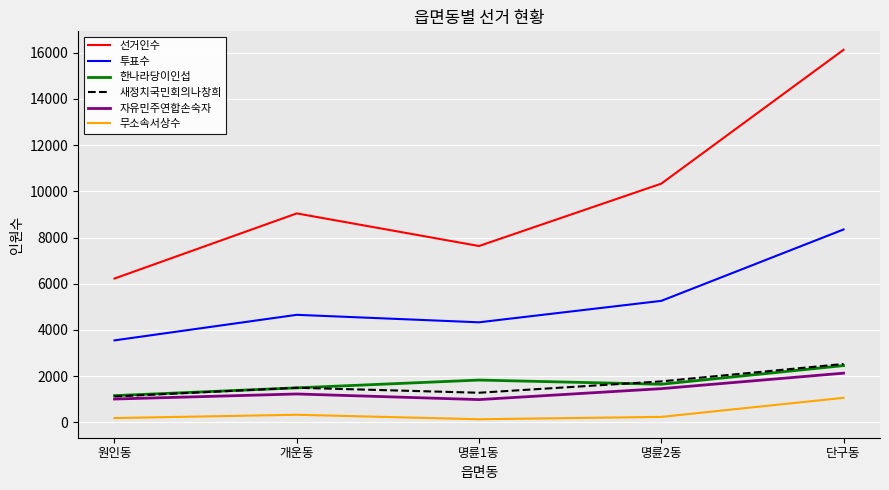

Which series changed the most between 원인동 and 단구동?

선거인수